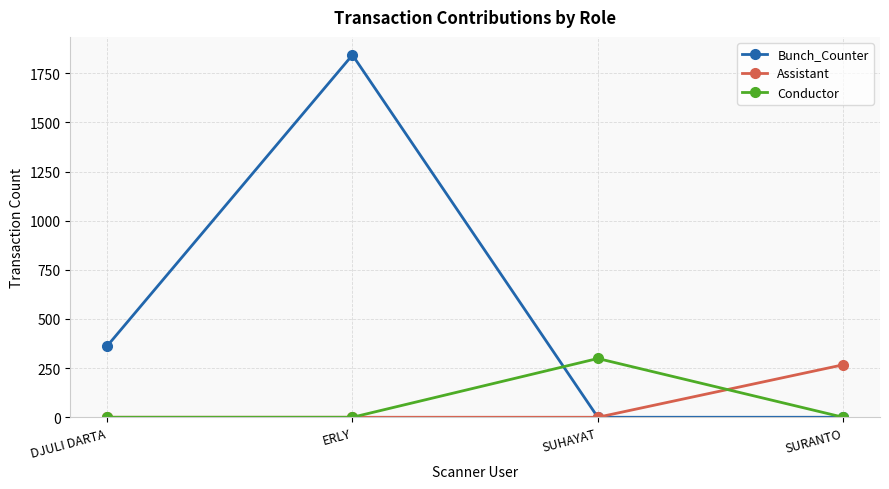

What is the label of the 1st point from the right?

SURANTO